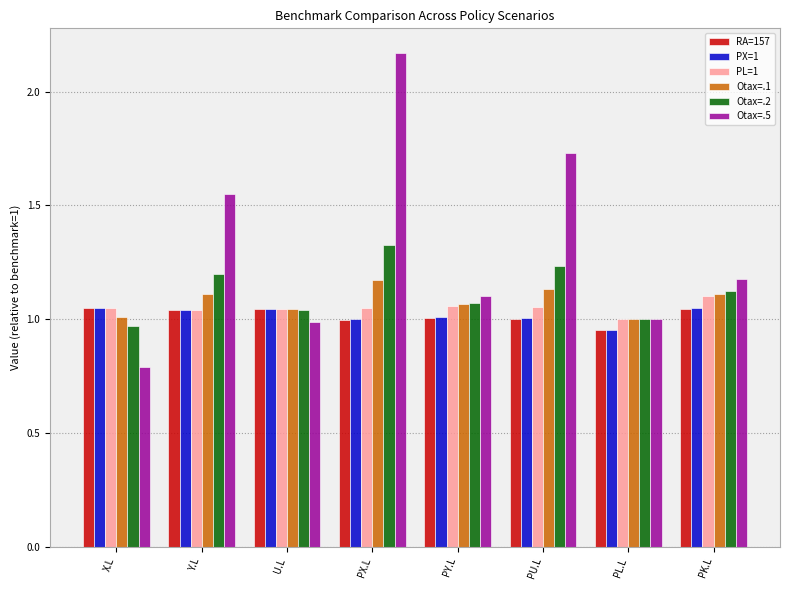

Are the bars horizontal?

No